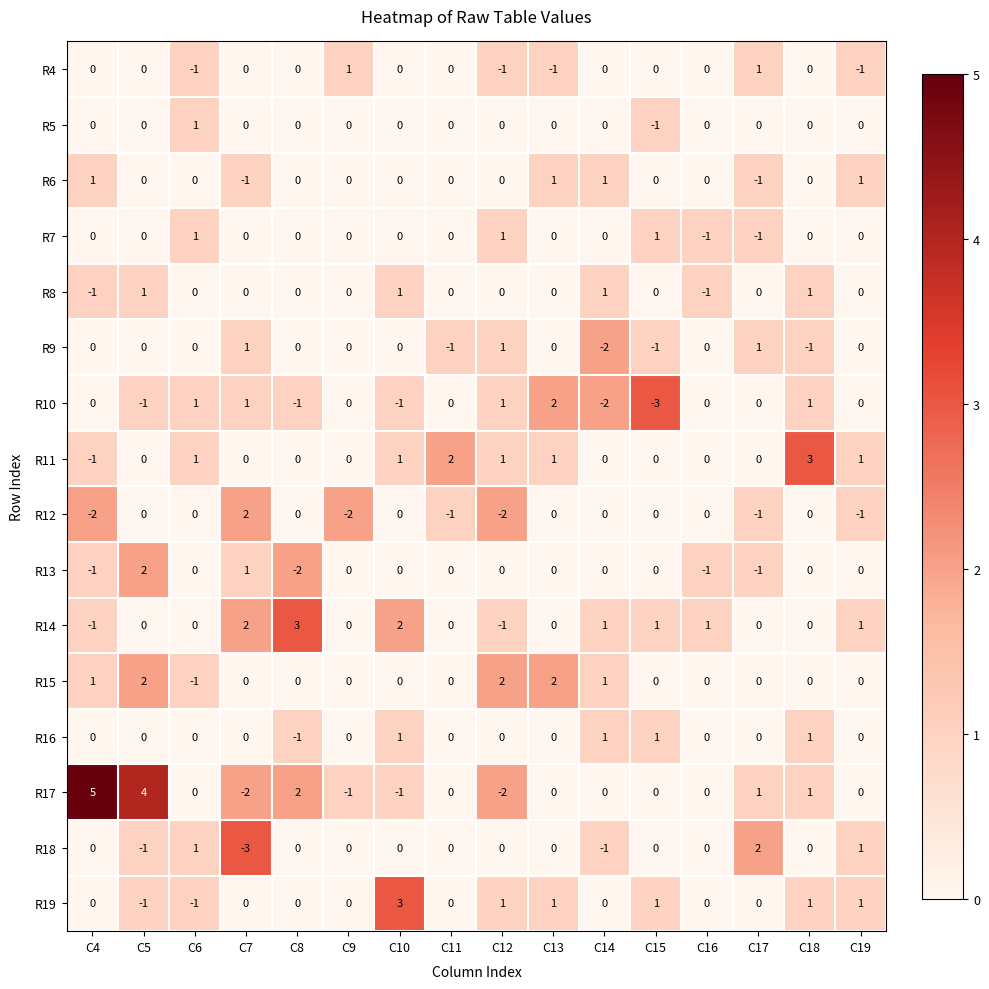

What is the total value across all series at C13?

6